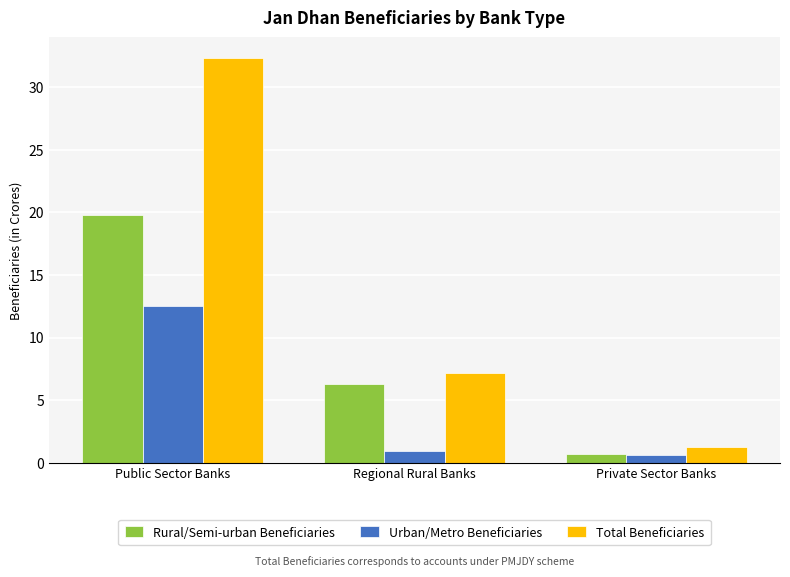

Is it true that Total Beneficiaries equals 8.0 at Public Sector Banks?

False